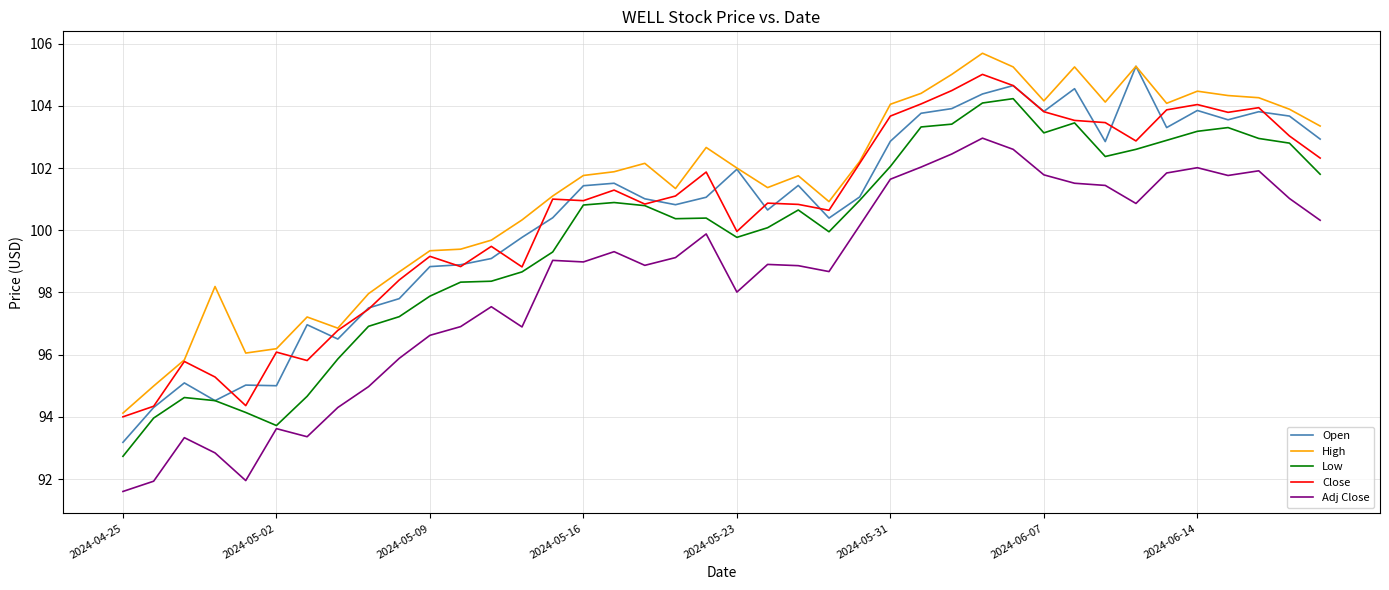

What is the greatest value displayed?

105.7